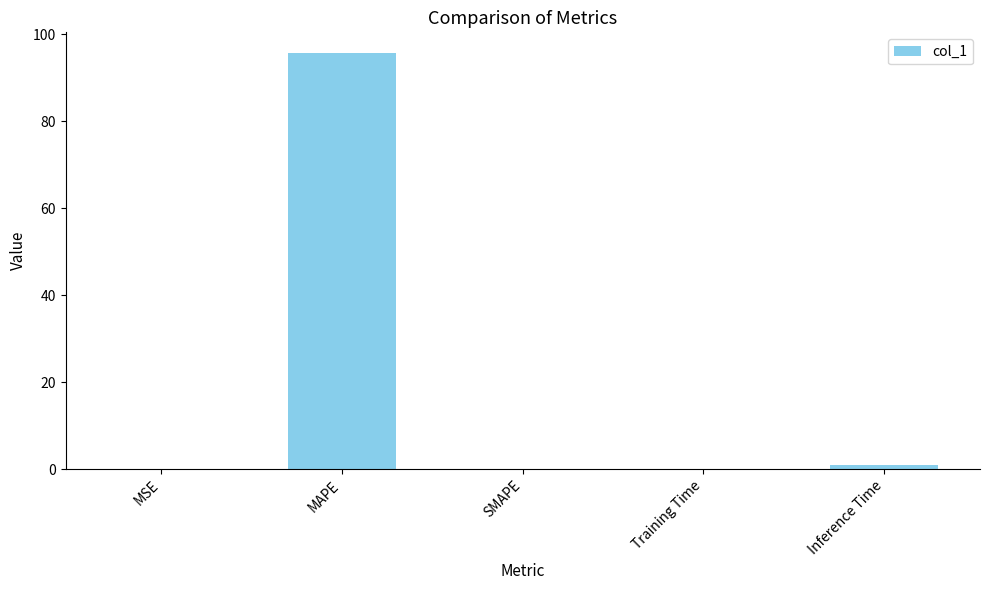

How many data points does each series have?

5